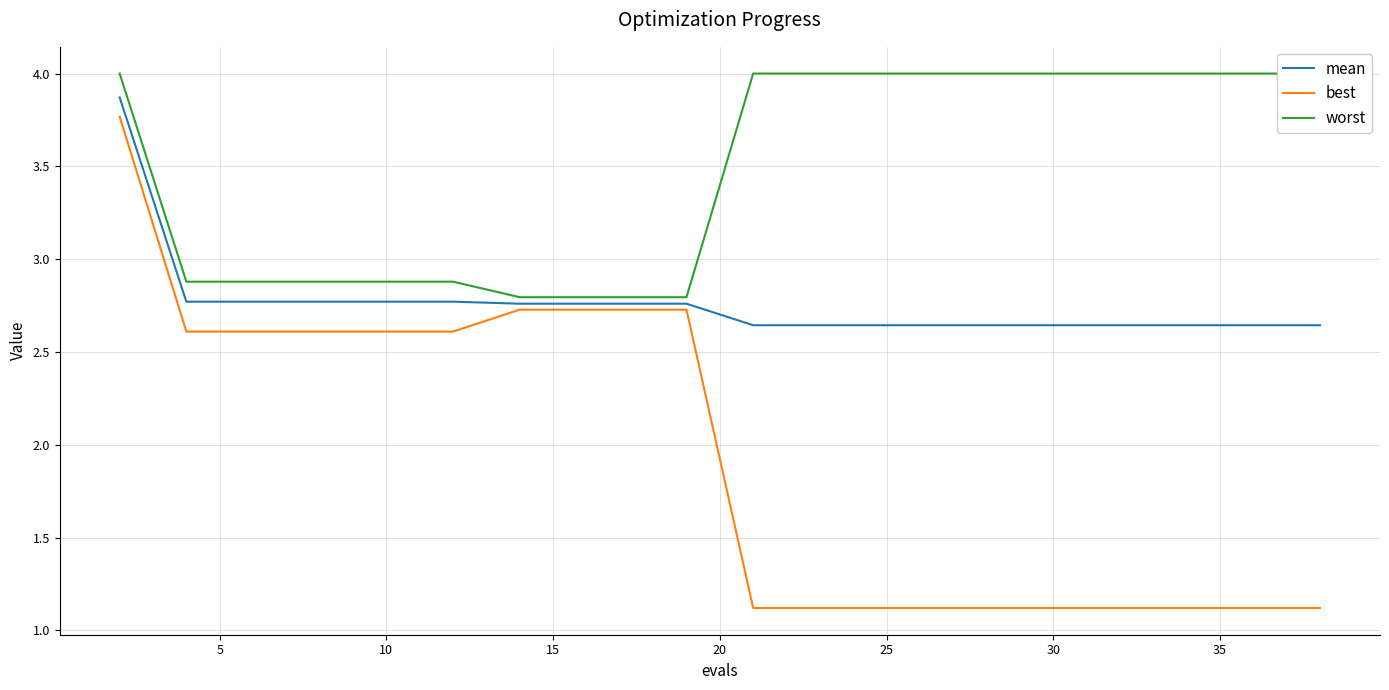

How many lines are shown in the chart?

3